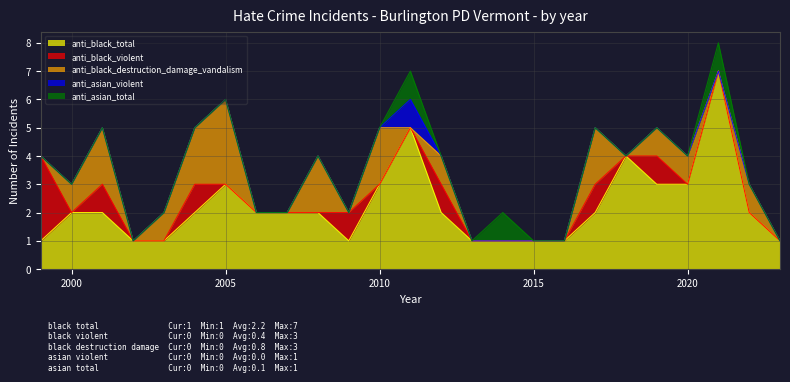

What is the total value across all series at 2016?

1